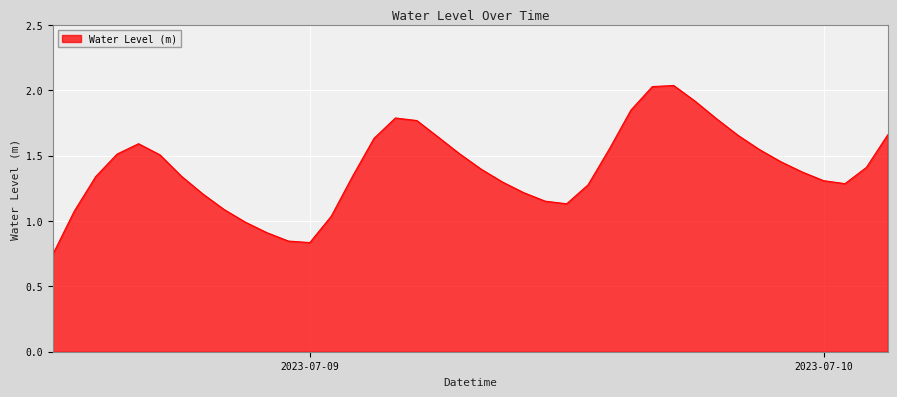

What is the average value?

1.4